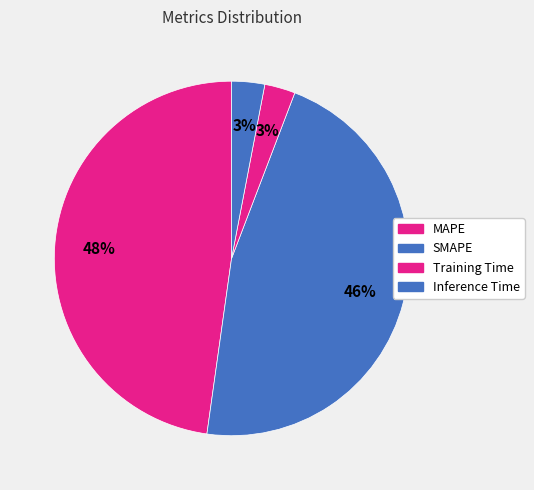

Is it true that Inference Time is 14% of the pie?

False